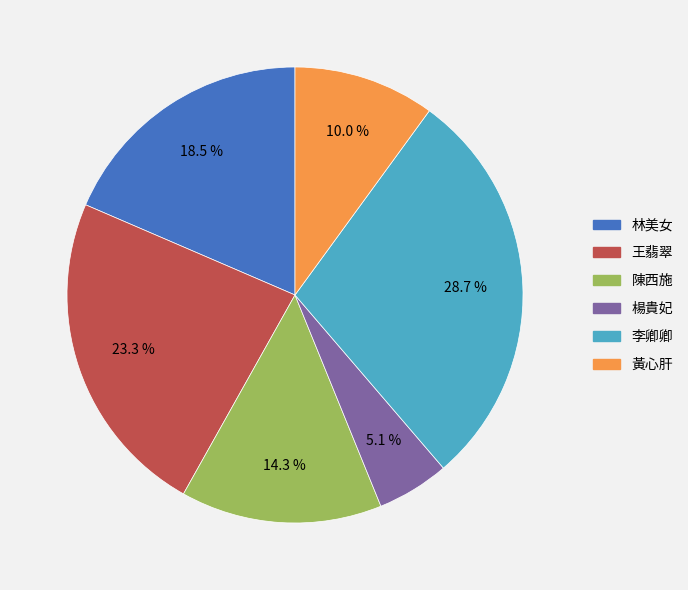

How many segments does this pie chart have?

6